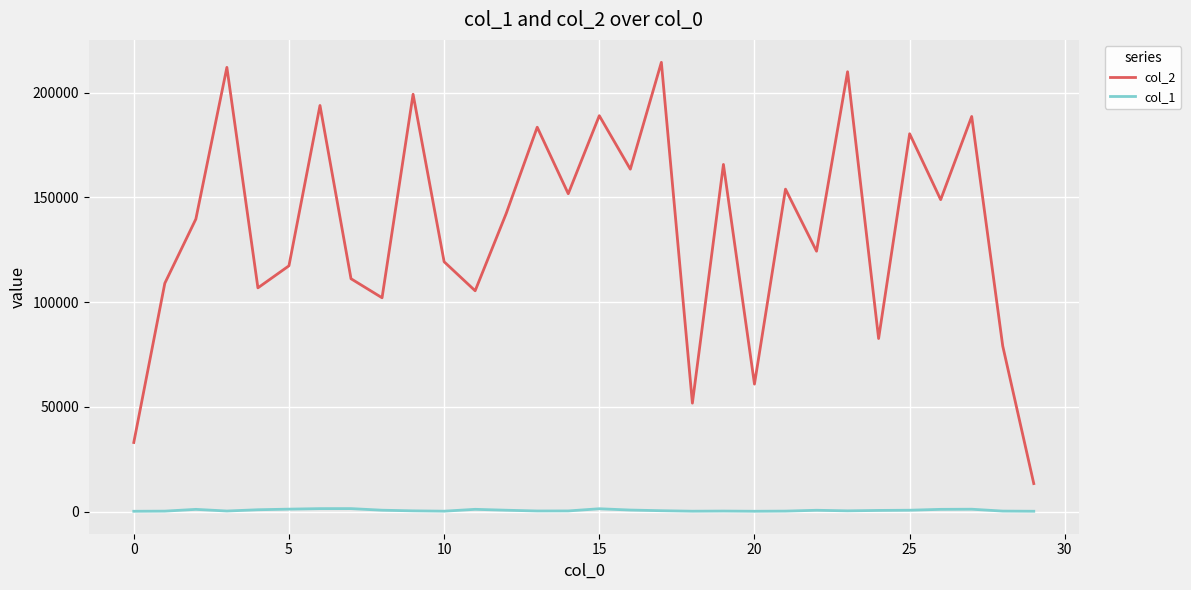

Rank the series by their maximum value, from highest to lowest.

col_2, col_1